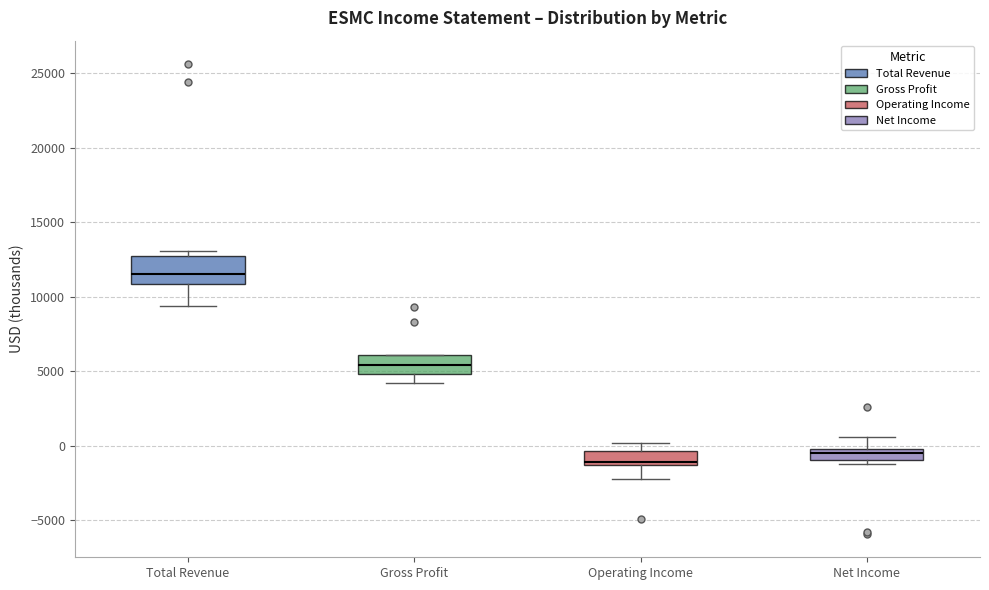

Where is the upper edge of the box for Net Income on the y-axis? The values are not printed on the chart, so give them approximately, as read against the axis.

0